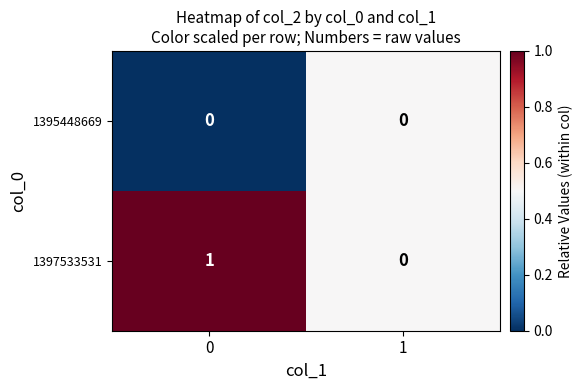

At 0, list the series in order from smallest to largest.

1395448669, 1397533531